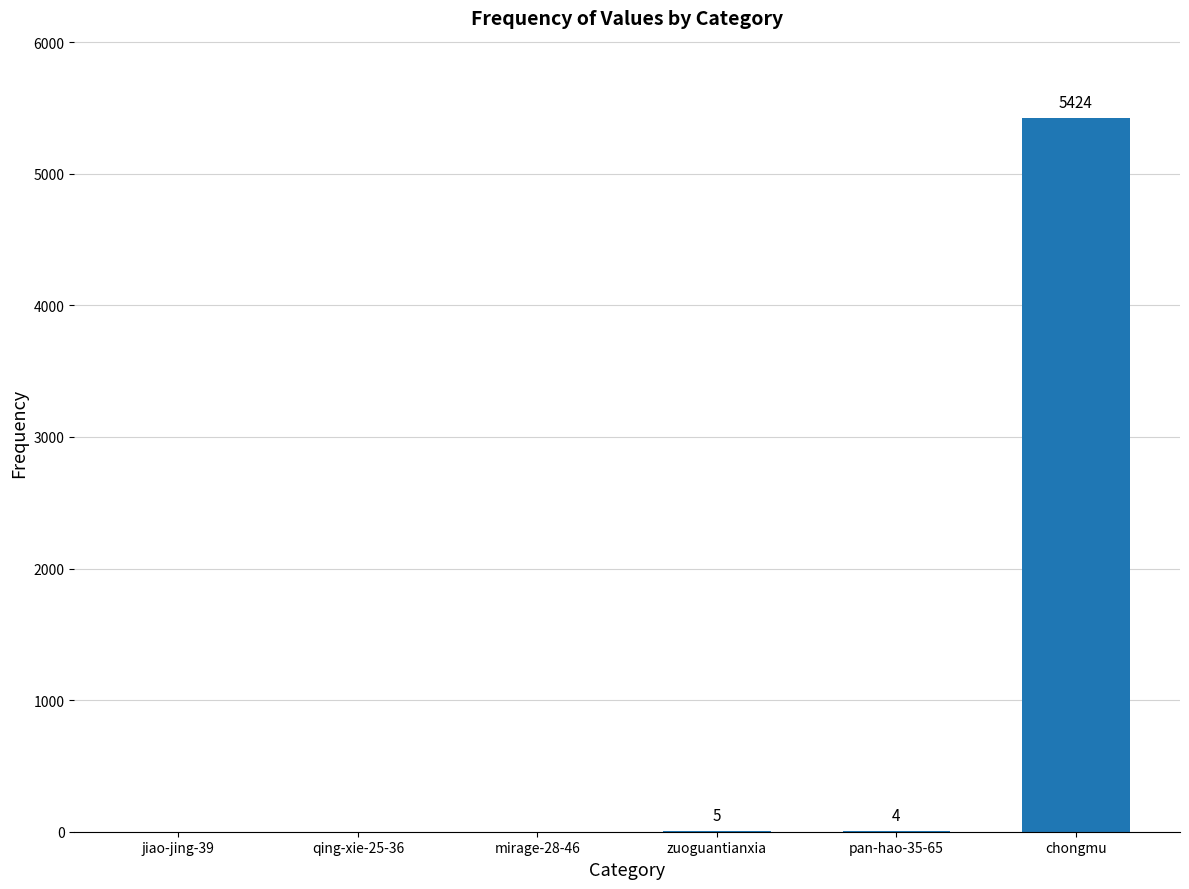

The chart shows a value of 5 at zuoguantianxia. True or false?

True